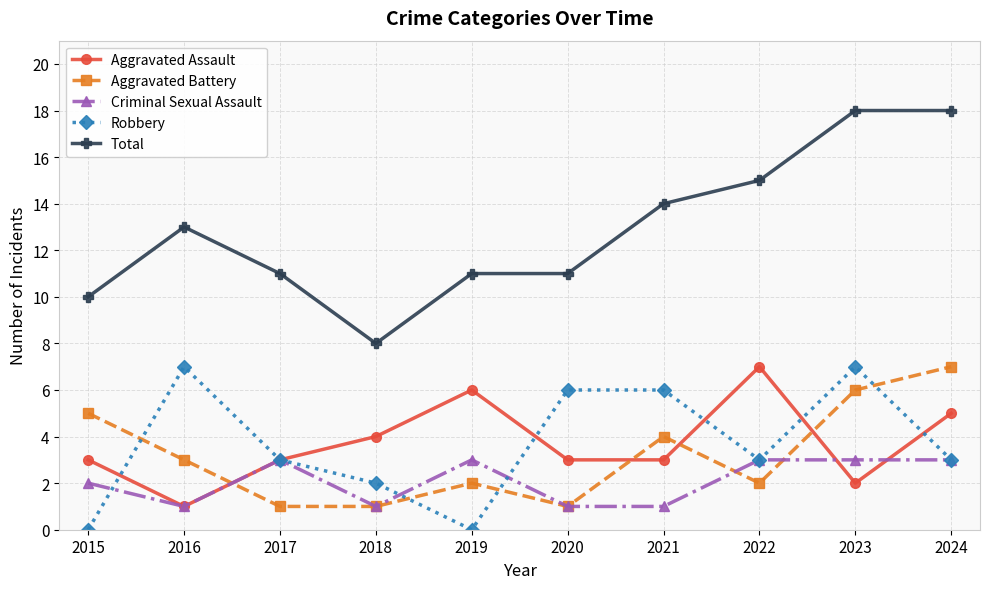

What is the value of the Robbery point at the 3rd from the left?

3